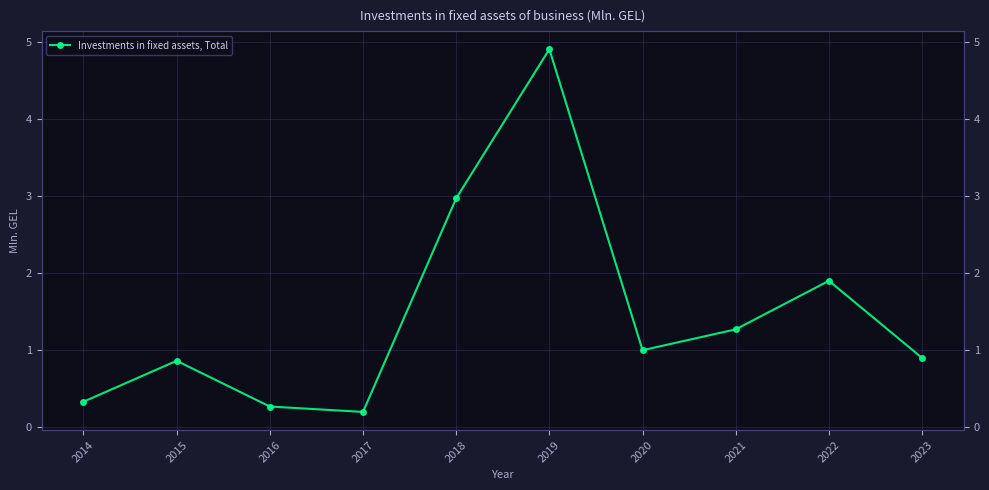

Which category has the lowest value across all series?

2017